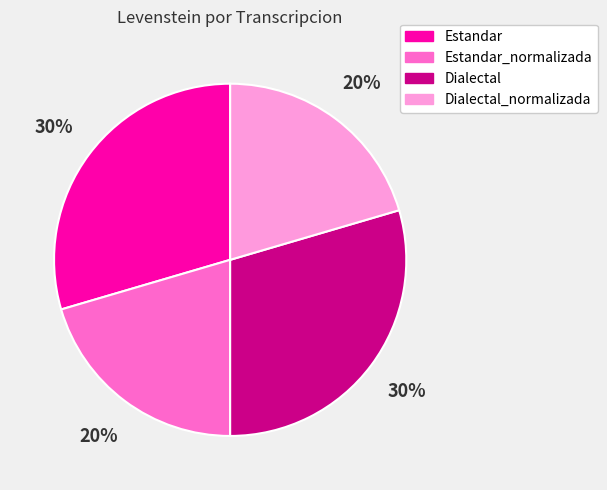

Approximately how many times larger is the value at Estandar compared to Dialectal?

1.0